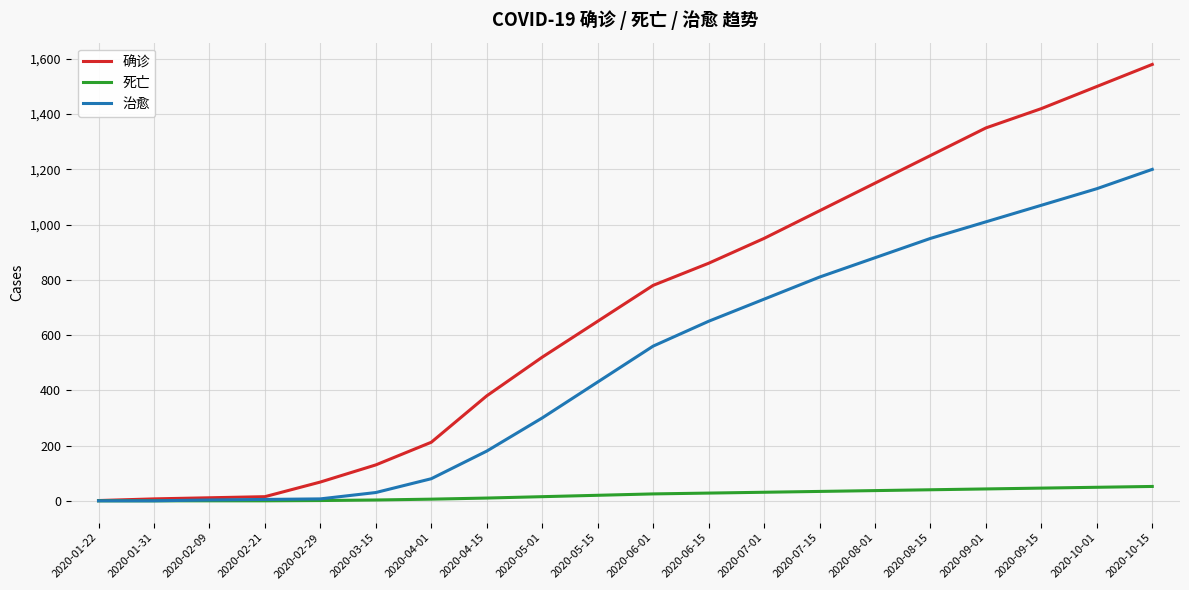

What is the sum of the 治愈 values at 2020-08-01 and 2020-02-21?

885